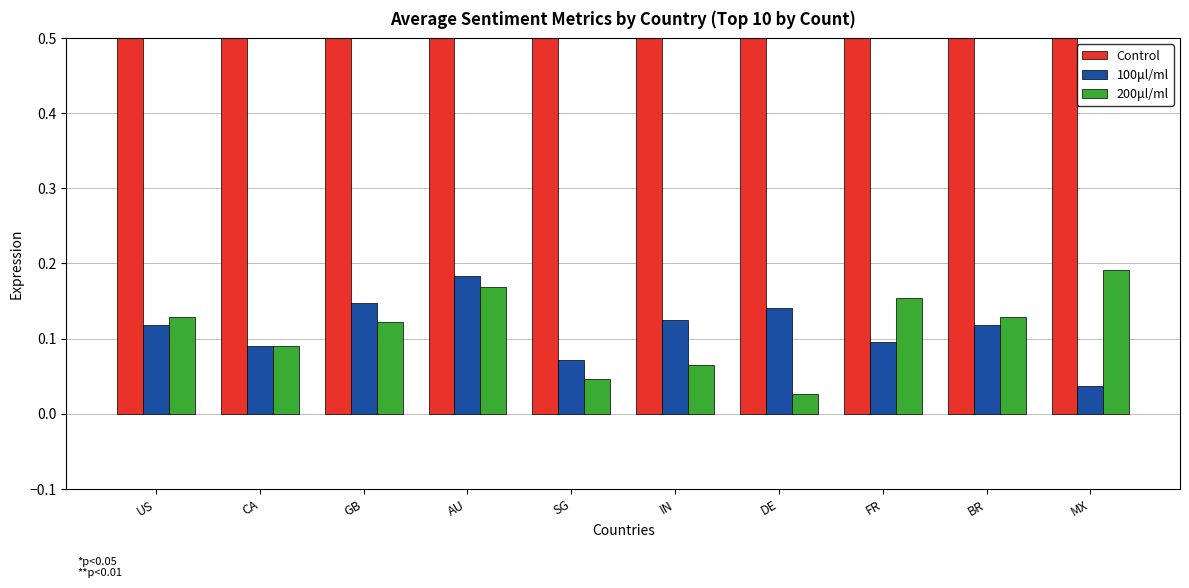

At how many categories does at least one series exceed 0?

10